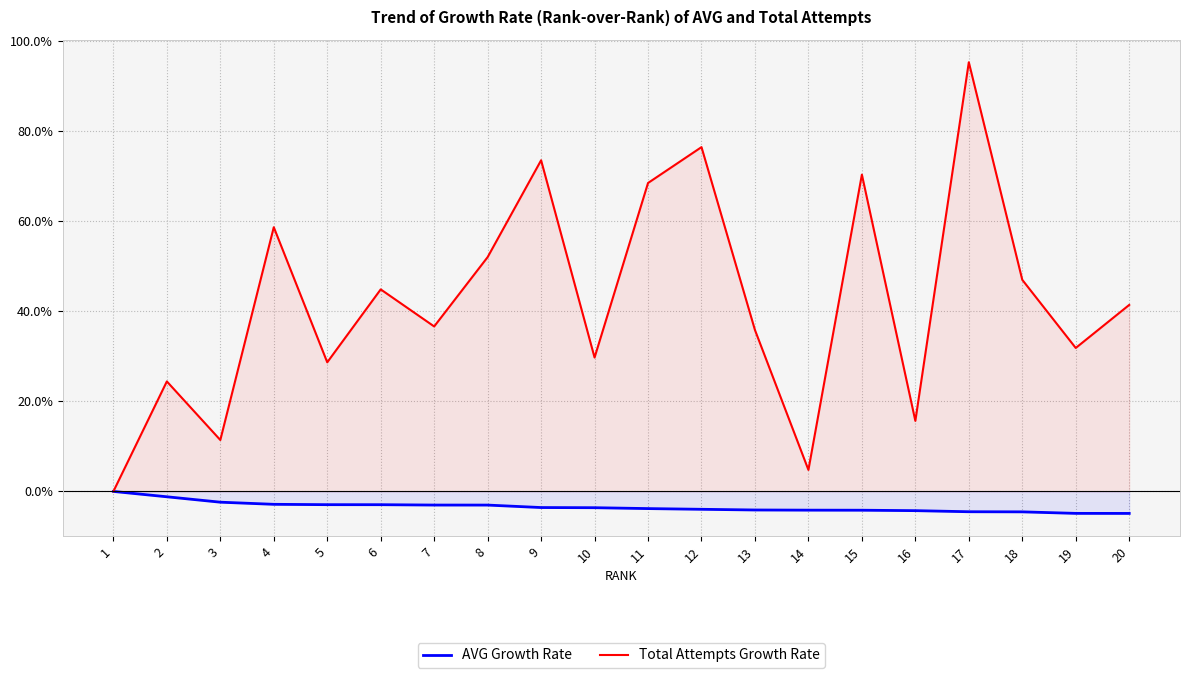

True or false: Total Attempts Growth Rate and AVG Growth Rate intersect in this chart.

False